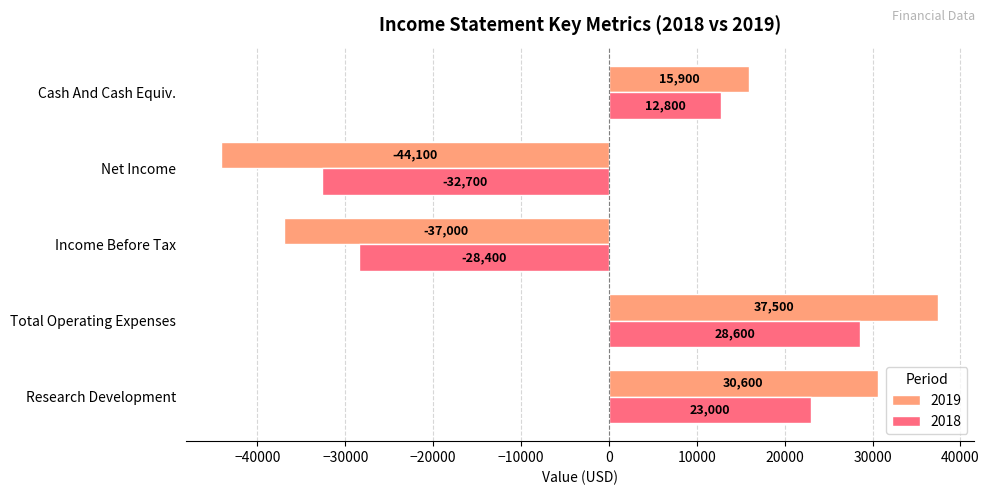

Which category has the highest value across all series?

Total Operating Expenses